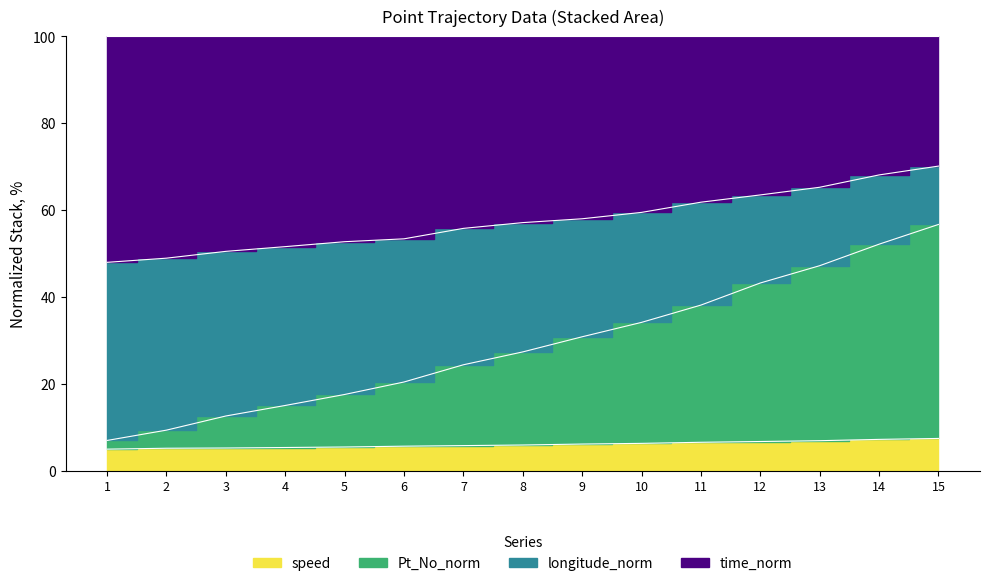

What is the greatest value displayed?

70.1